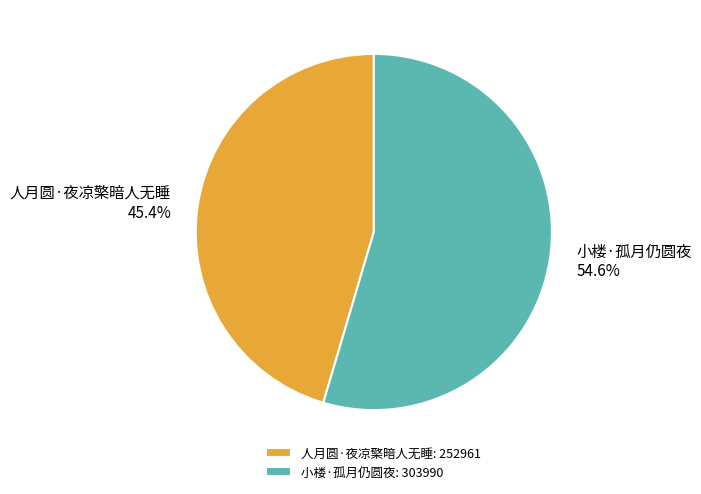

Count the number of slices in the pie.

2